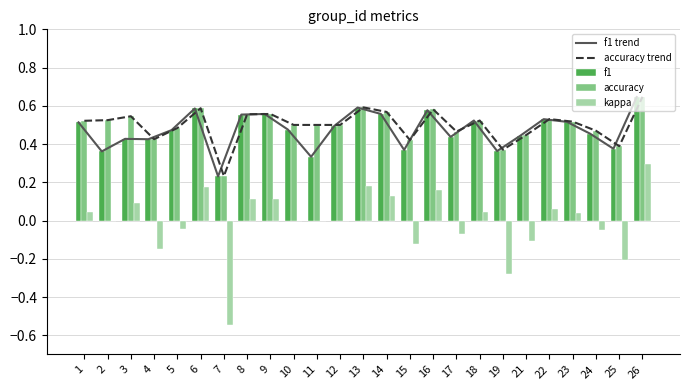

Reading left to right, list all the values displayed in this chart.

f1 trend: 1=0.5	2=0.4	3=0.4	4=0.4	5=0.5	6=0.6	7=0.2	8=0.6	9=0.6	10=0.5	11=0.3	12=0.5	13=0.6	14=0.6	15=0.4	16=0.6	17=0.4	18=0.5	19=0.4	21=0.4	22=0.5	23=0.5	24=0.5	25=0.4	26=0.6
accuracy trend: 1=0.5	2=0.5	3=0.5	4=0.4	5=0.5	6=0.6	7=0.2	8=0.6	9=0.6	10=0.5	11=0.5	12=0.5	13=0.6	14=0.6	15=0.4	16=0.6	17=0.5	18=0.5	19=0.4	21=0.4	22=0.5	23=0.5	24=0.5	25=0.4	26=0.6
f1: 1=0.5	2=0.4	3=0.4	4=0.4	5=0.5	6=0.6	7=0.2	8=0.6	9=0.6	10=0.5	11=0.3	12=0.5	13=0.6	14=0.6	15=0.4	16=0.6	17=0.4	18=0.5	19=0.4	21=0.4	22=0.5	23=0.5	24=0.5	25=0.4	26=0.6
accuracy: 1=0.5	2=0.5	3=0.5	4=0.4	5=0.5	6=0.6	7=0.2	8=0.6	9=0.6	10=0.5	11=0.5	12=0.5	13=0.6	14=0.6	15=0.4	16=0.6	17=0.5	18=0.5	19=0.4	21=0.4	22=0.5	23=0.5	24=0.5	25=0.4	26=0.6
kappa: 1=0.0	2=0.0	3=0.1	4=-0.1	5=-0.0	6=0.2	7=-0.5	8=0.1	9=0.1	10=0.0	11=0.0	12=0.0	13=0.2	14=0.1	15=-0.1	16=0.2	17=-0.1	18=0.0	19=-0.3	21=-0.1	22=0.1	23=0.0	24=-0.1	25=-0.2	26=0.3